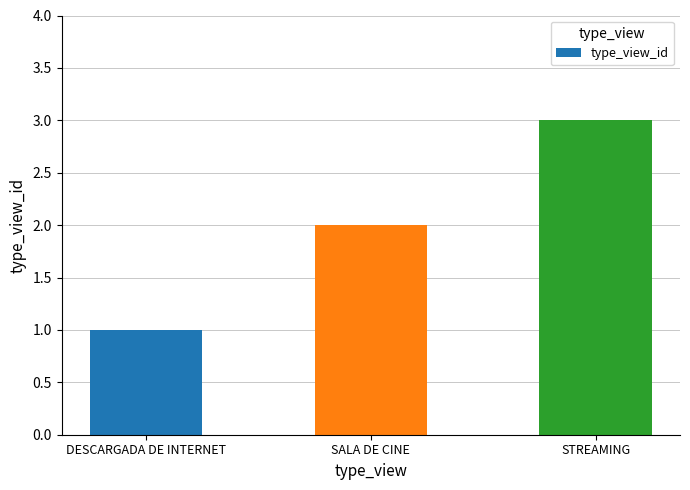

Reading left to right, list all the values displayed in this chart.

DESCARGADA DE INTERNET=1	SALA DE CINE=2	STREAMING=3